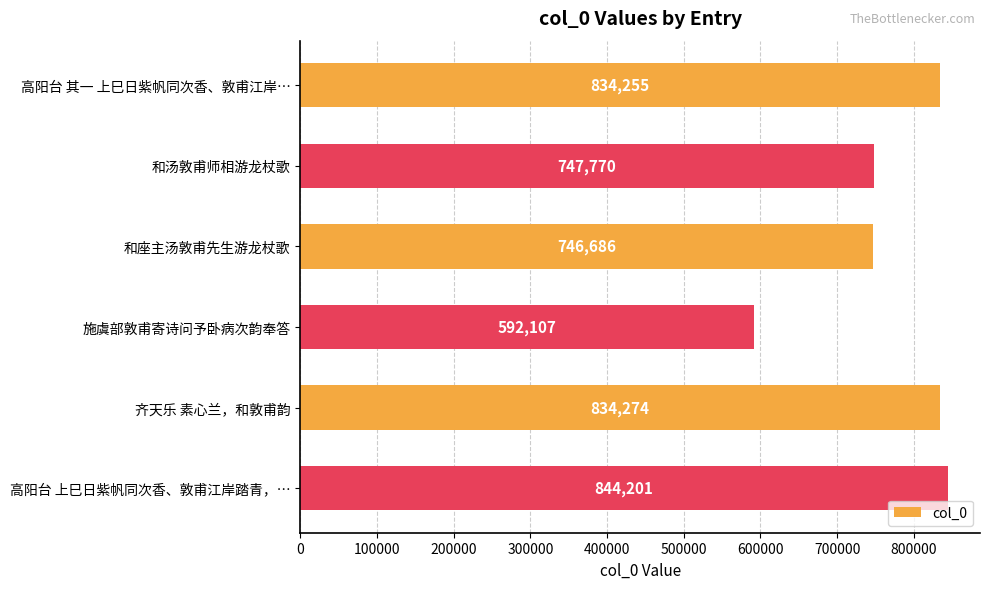

Reading top to bottom, list all the values displayed in this chart.

834255	747770	746686	592107	834274	844201